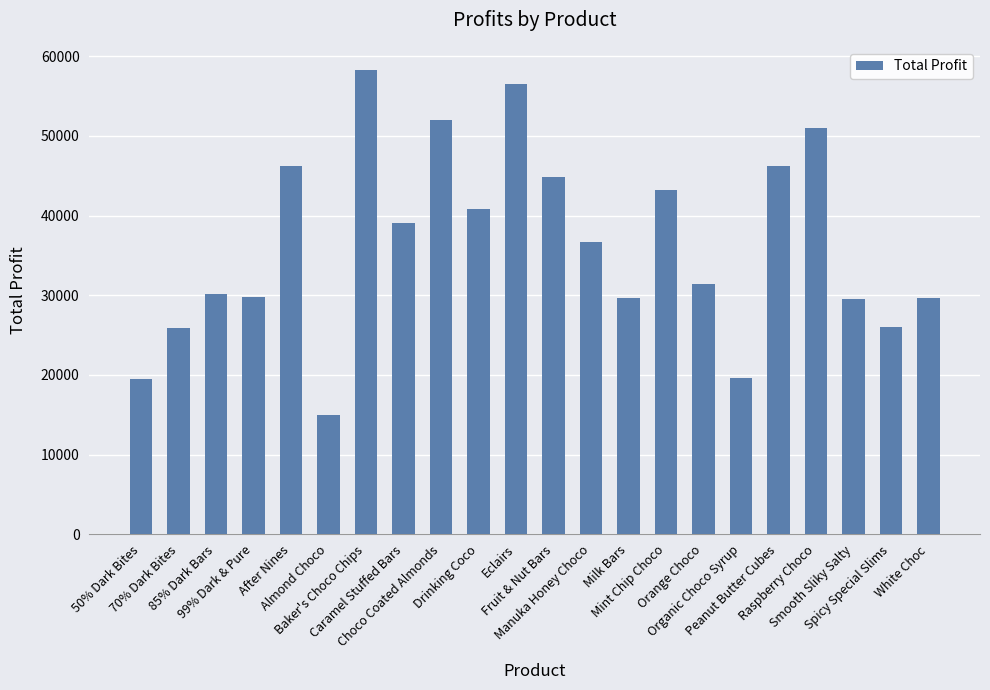

What is the value of the 4th bar from the left?

29800.2